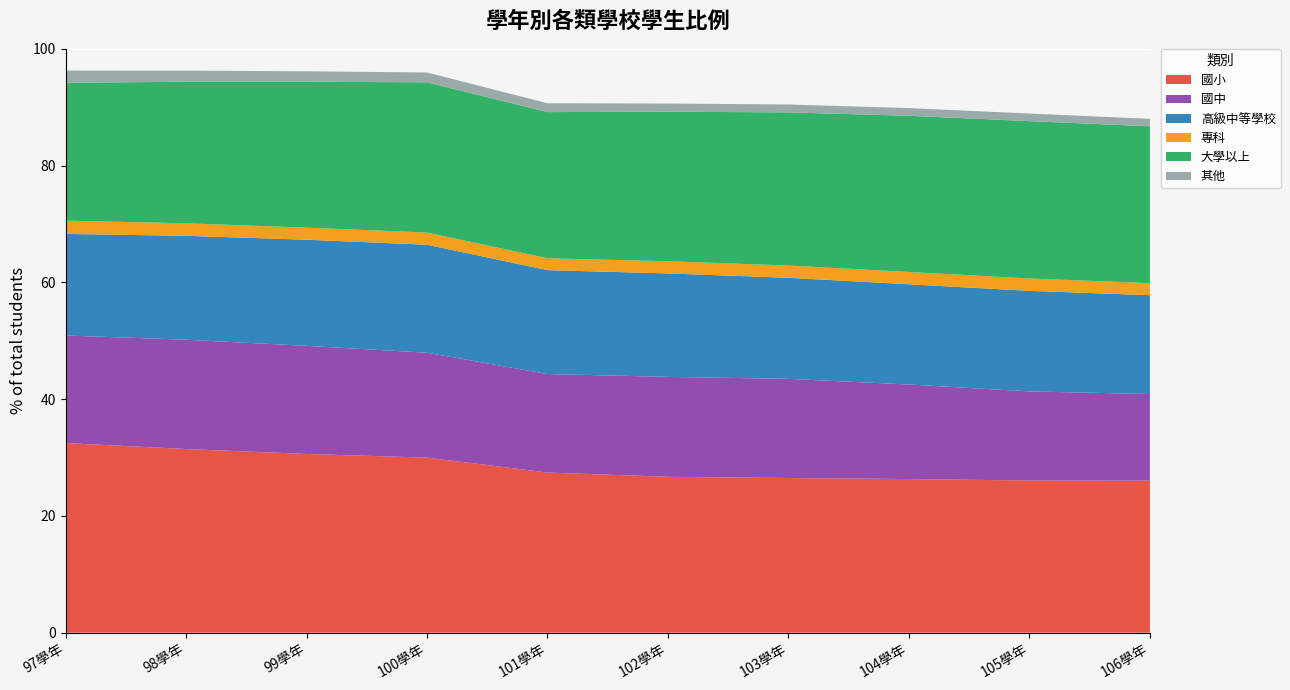

Reading left to right, list all the values displayed in this chart.

國小: 97學年=32.5	98學年=31.5	99學年=30.6	100學年=30.0	101學年=27.4	102學年=26.7	103學年=26.5	104學年=26.3	105學年=26.1	106學年=26.0
國中: 97學年=18.4	98學年=18.7	99學年=18.5	100學年=18.0	101學年=16.9	102學年=17.1	103學年=17.0	104學年=16.2	105學年=15.3	106學年=14.8
高級中等學校: 97學年=17.4	98學年=17.8	99學年=18.2	100學年=18.5	101學年=17.8	102學年=17.7	103學年=17.3	104學年=17.2	105學年=17.2	106學年=16.9
專科: 97學年=2.3	98學年=2.1	99學年=2.1	100學年=2.1	101學年=2.0	102學年=2.1	103學年=2.1	104學年=2.1	105學年=2.1	106學年=2.1
大學以上: 97學年=23.6	98學年=24.2	99學年=25.0	100學年=25.7	101學年=25.0	102學年=25.6	103學年=26.2	104學年=26.8	105學年=26.9	106學年=26.9
其他: 97學年=2.1	98學年=1.9	99學年=1.8	100學年=1.7	101學年=1.5	102學年=1.4	103學年=1.3	104學年=1.3	105學年=1.3	106學年=1.3